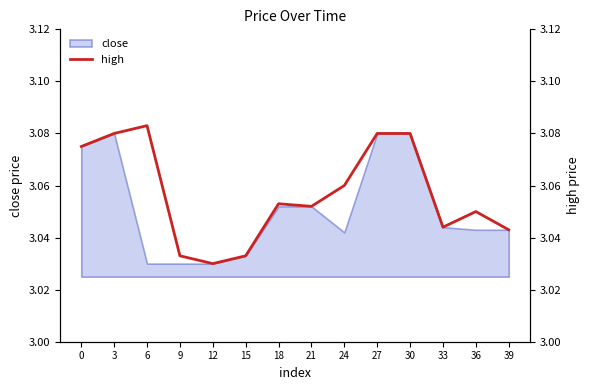

What is the maximum value shown in the chart?

3.1